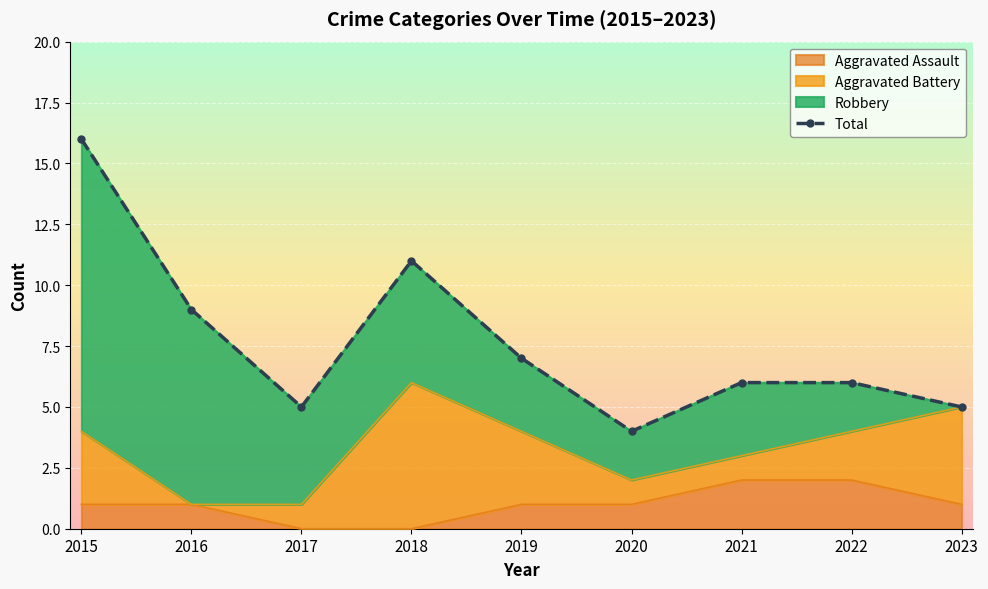

List the labels in order of value, smallest first.

2020, 2017, 2023, 2021, 2022, 2019, 2016, 2018, 2015